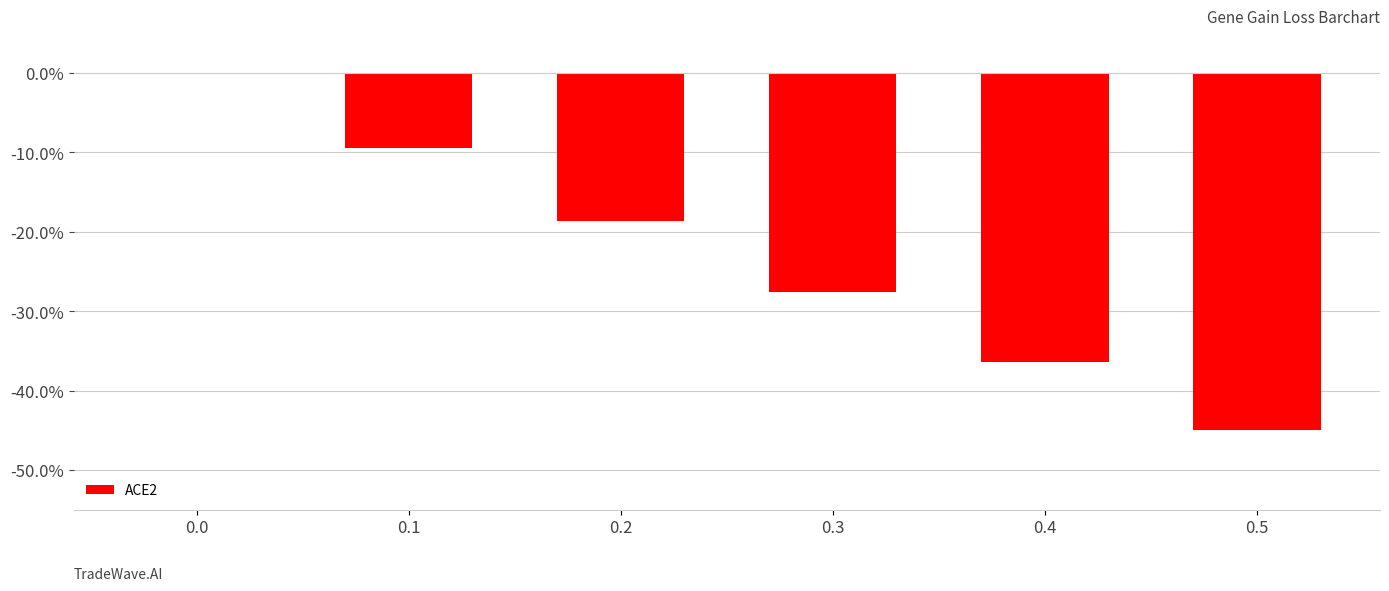

Are the bars horizontal?

No